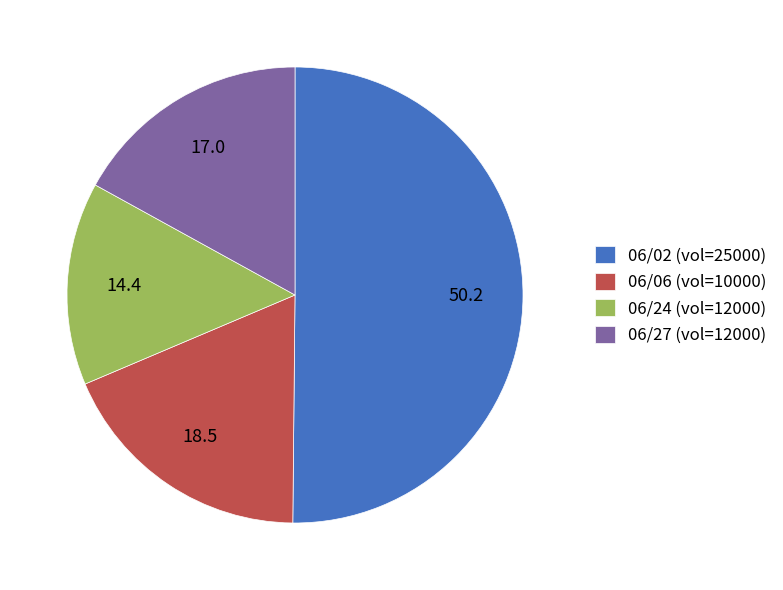

Do 06/06 (vol=10000) and 06/27 (vol=12000) together represent more than half of the pie?

No